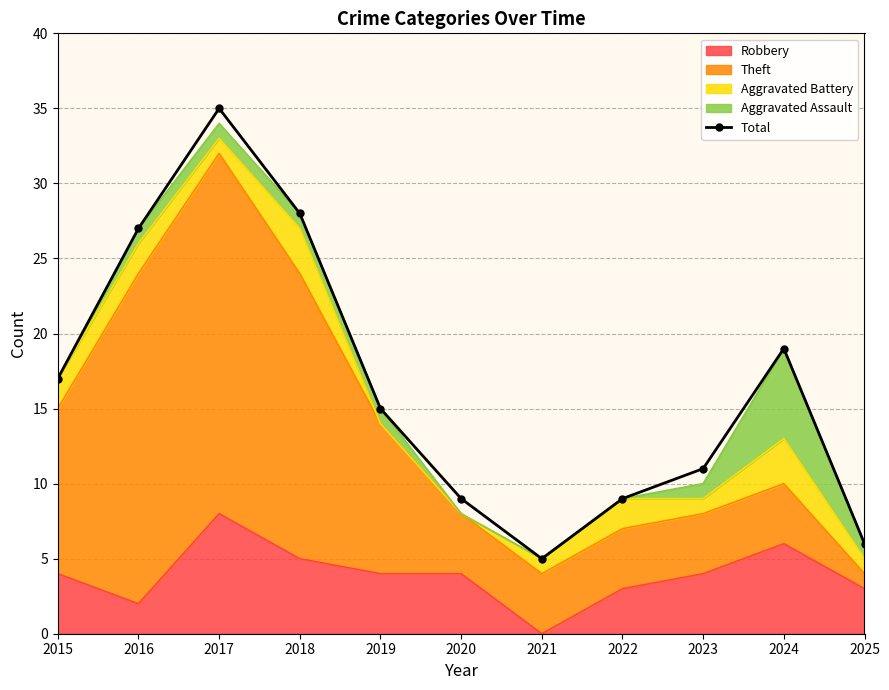

What is the value of the 1st point from the left?

17